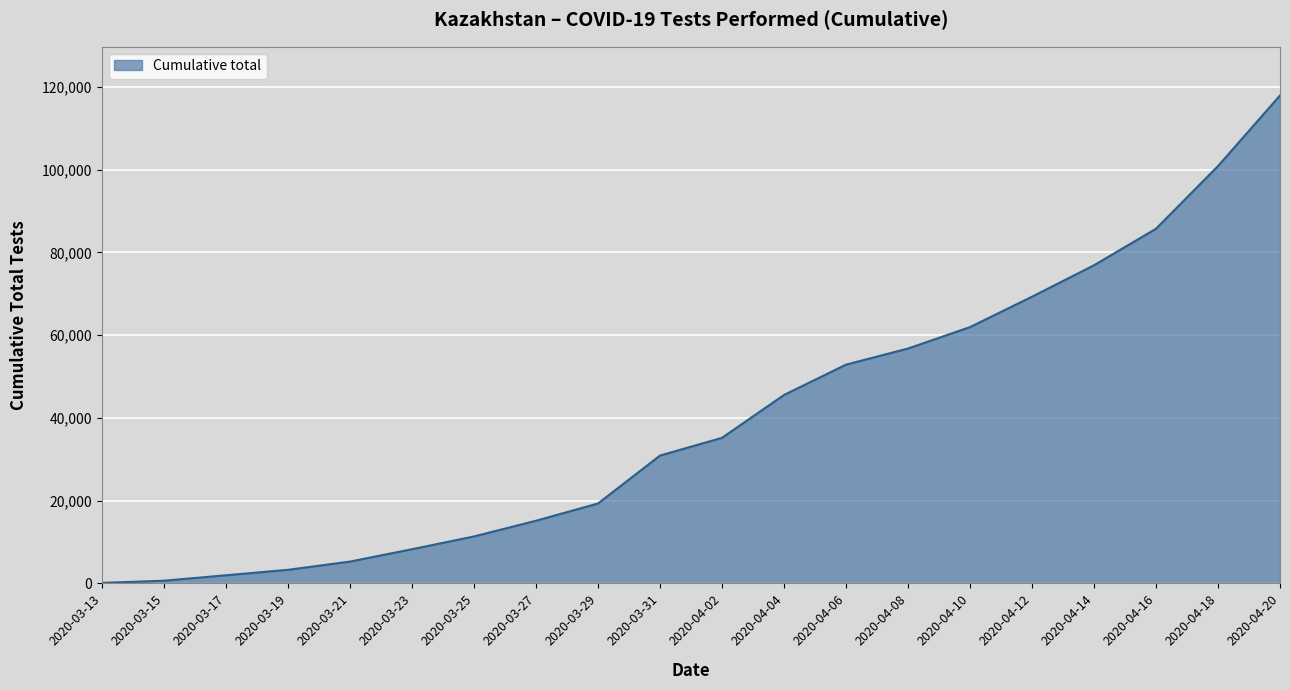

Is it true that the value at 2020-04-20 is 117949?

True